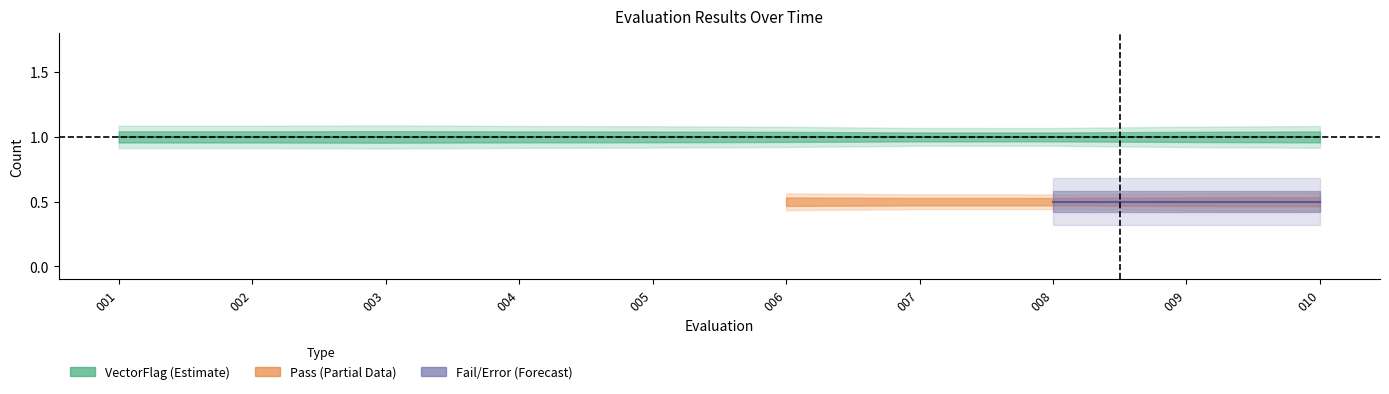

Does the chart display data point markers on the line(s)?

No